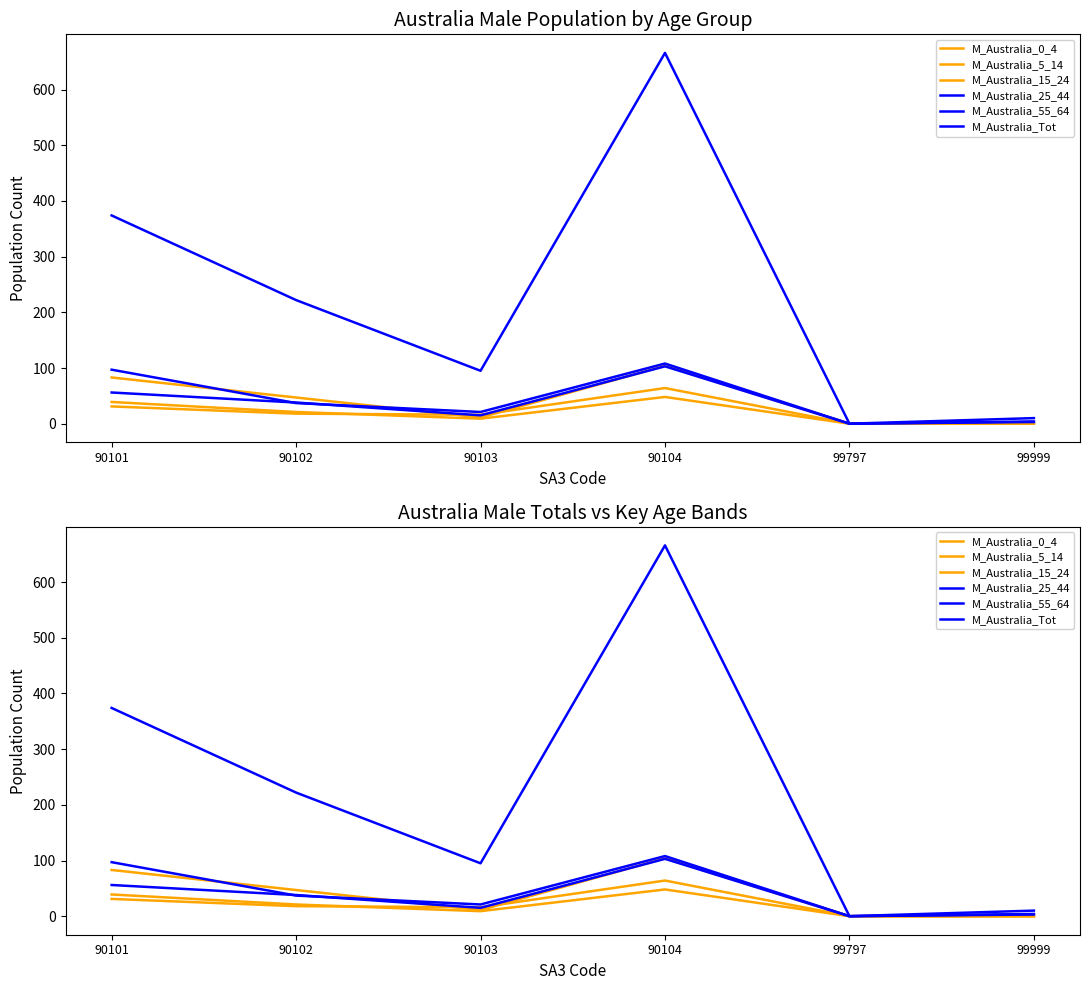

True or false: M_Australia_Tot has a value of 87 at 90101.

False